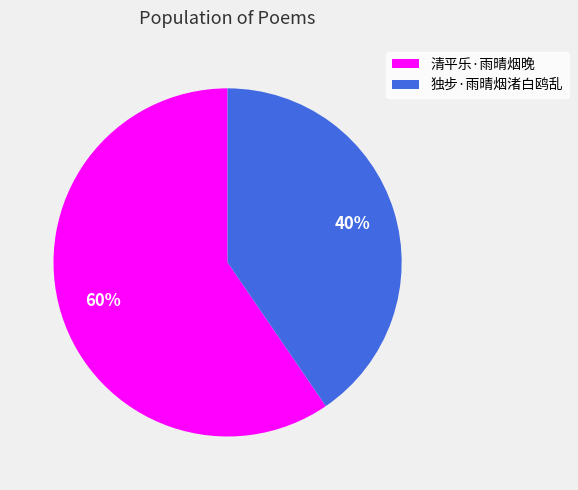

To the nearest percent, what percentage of the pie is 独步·雨晴烟渚白鸥乱?

40%